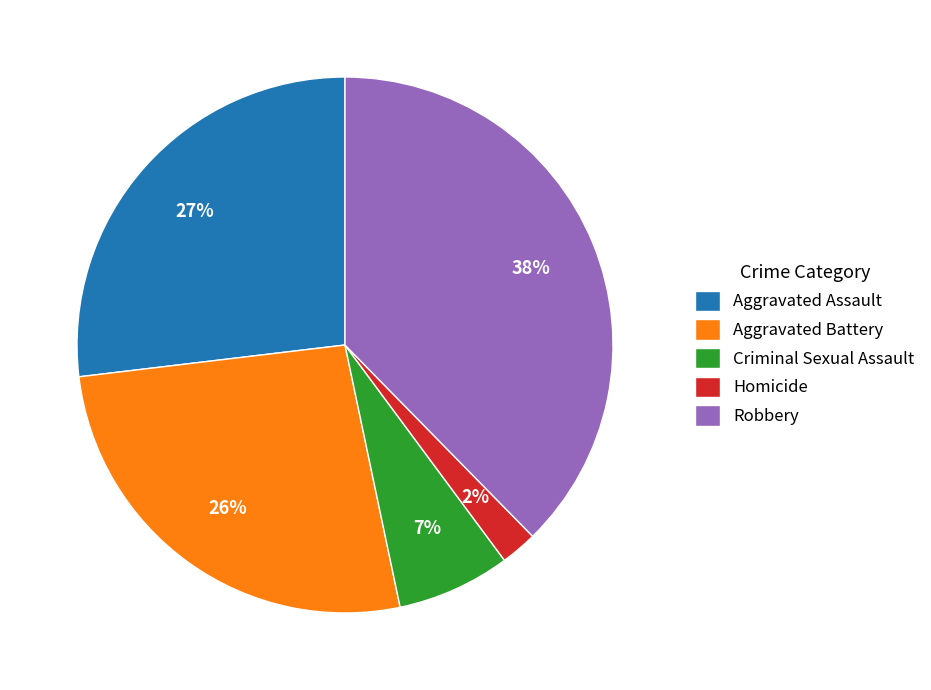

What percentage is the Aggravated Assault slice, to the nearest percent?

27%